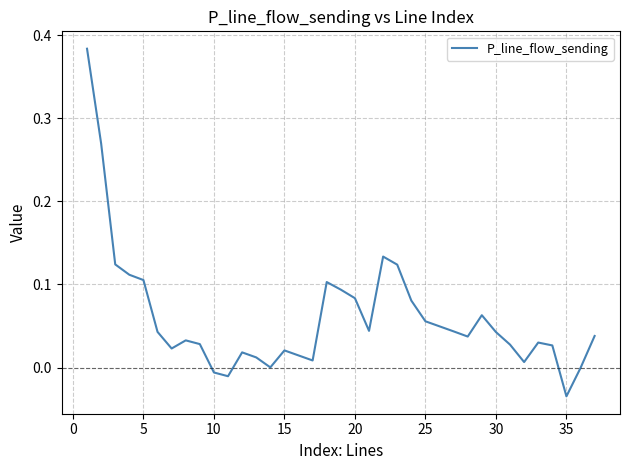

What is the difference between the maximum and minimum values?

0.4